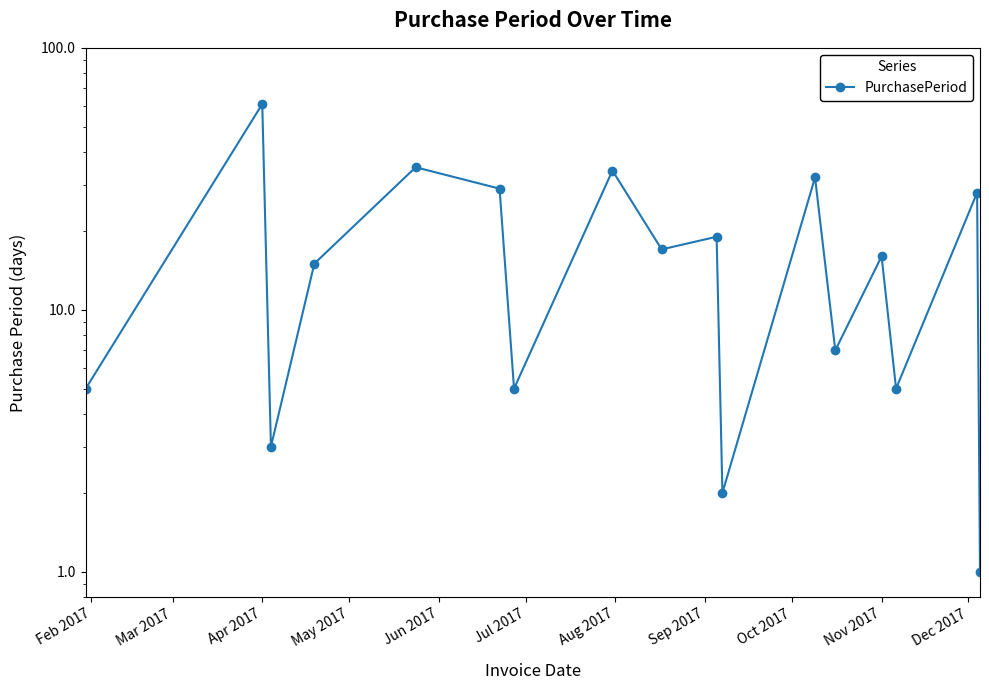

What is the value of the 15th point from the left?

5